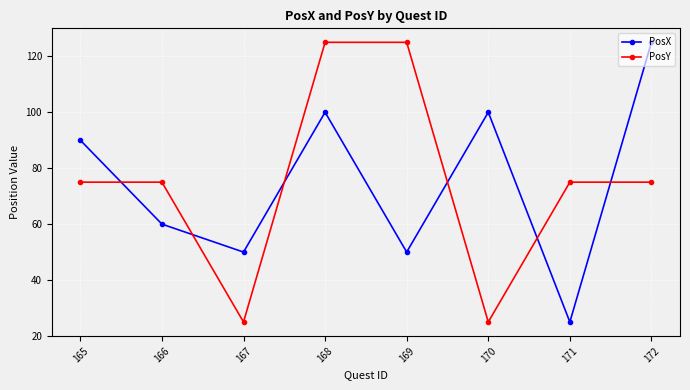

At 168, list the series in order from smallest to largest.

PosX, PosY